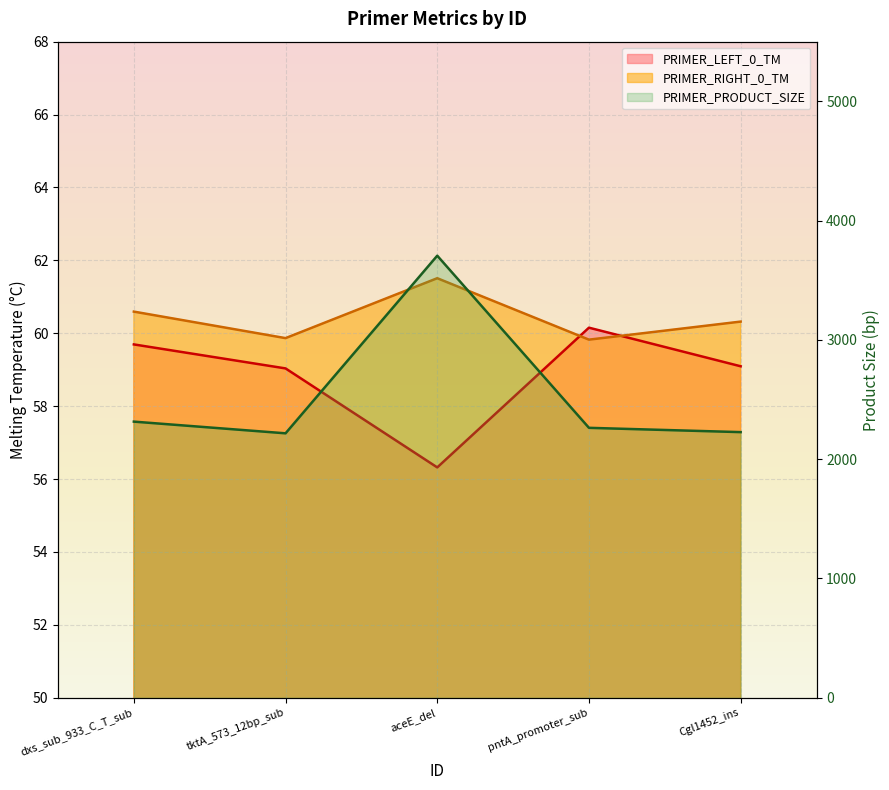

What is the label of the 2nd point from the right?

pntA_promoter_sub